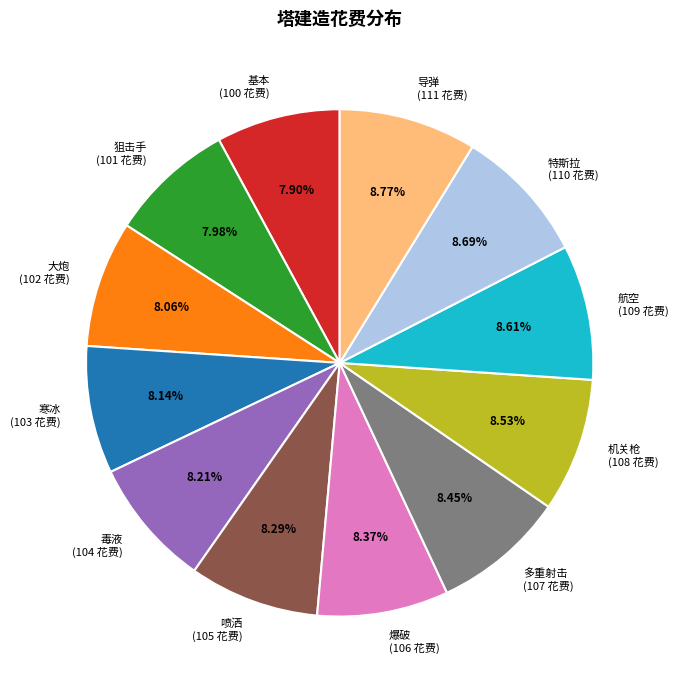

Approximately how many times larger is the value at 基本 compared to 特斯拉?

0.9